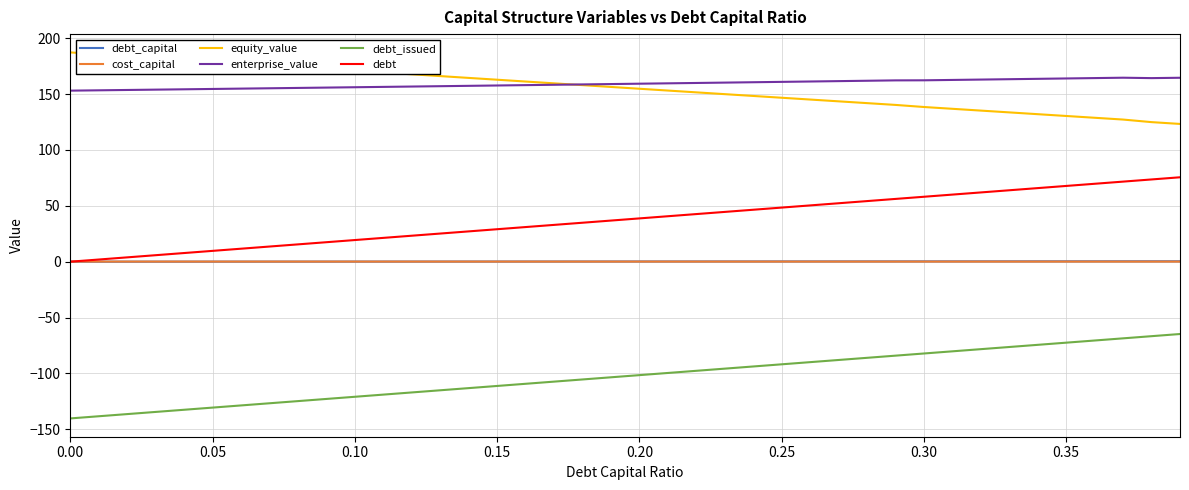

What is the minimum value for enterprise_value?

153.0